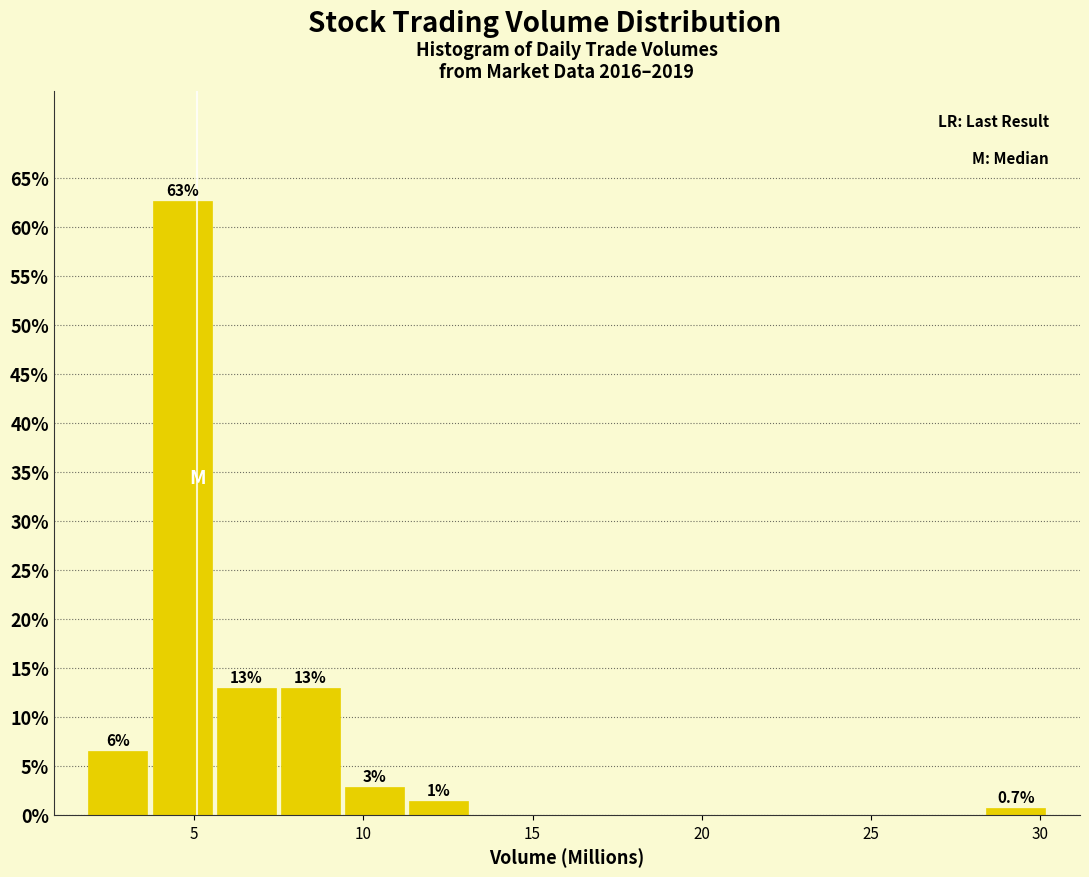

Read against the x-axis, roughly where is the centre of the tallest bar?

4.5